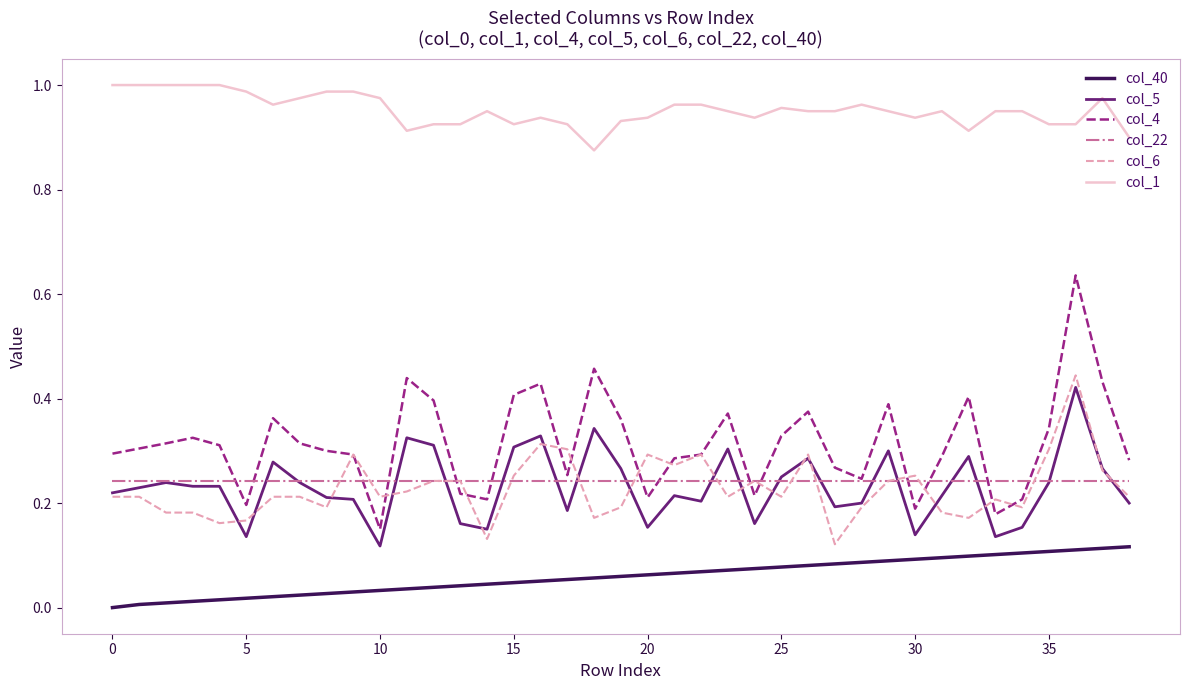

Which series has the widest spread of values?

col_4